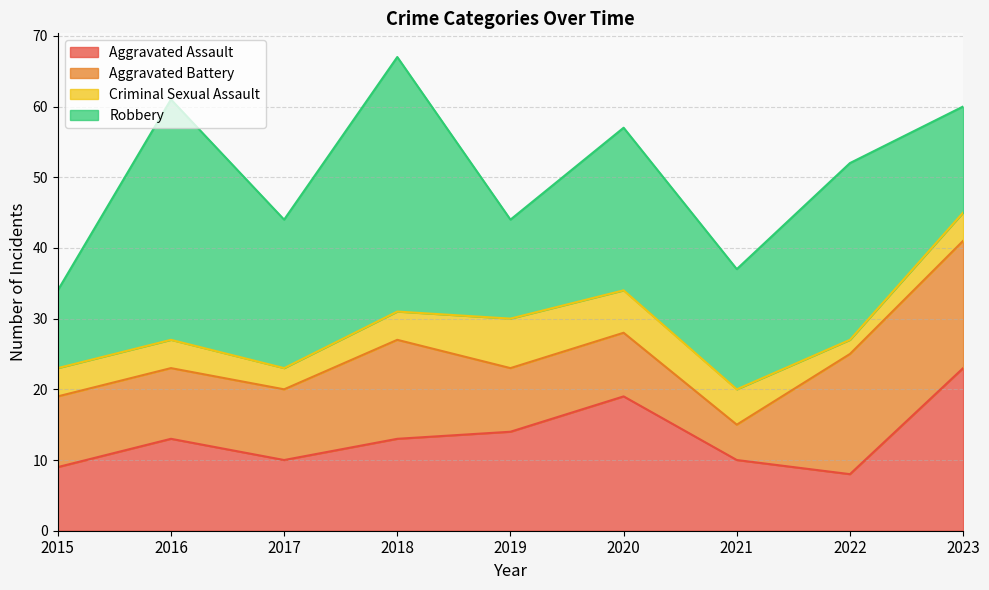

At which label does Aggravated Assault reach its minimum?

2022